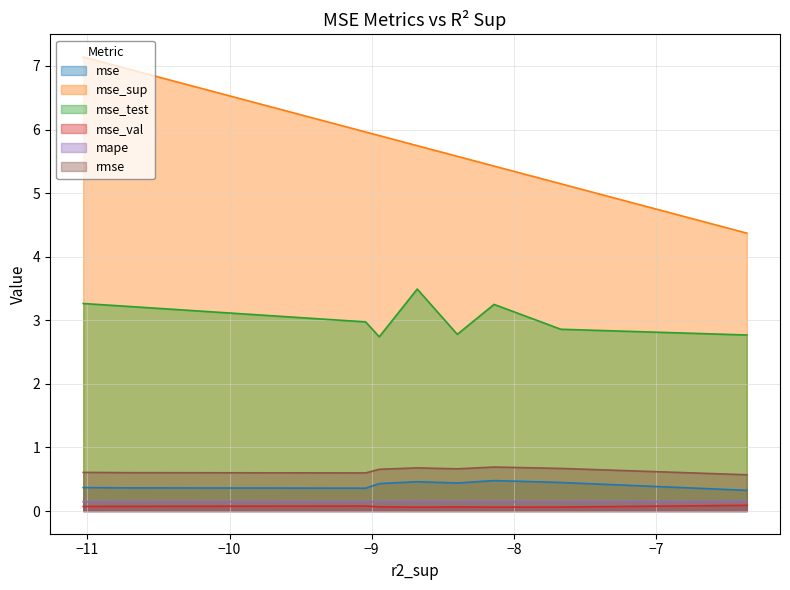

What is the sum of all mse_val values?

0.6